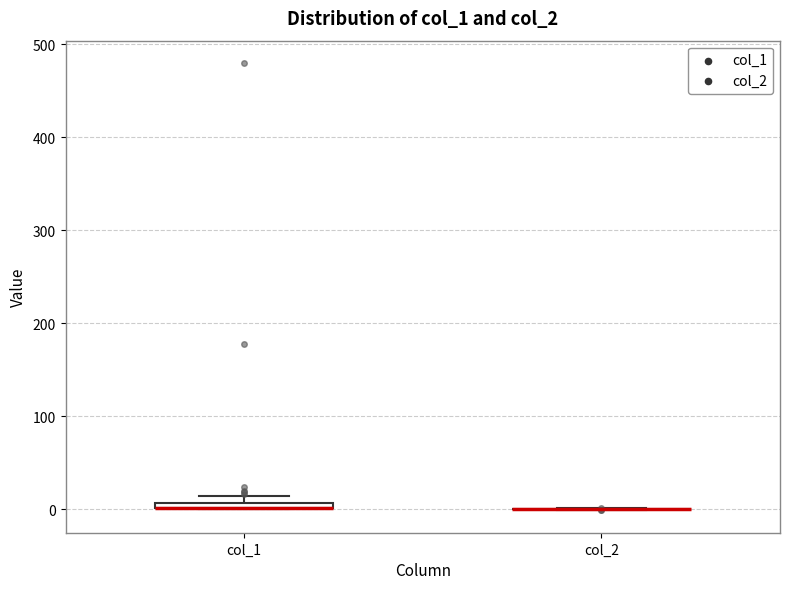

Where is the upper edge of the box for col_1 on the y-axis? The values are not printed on the chart, so give them approximately, as read against the axis.

10